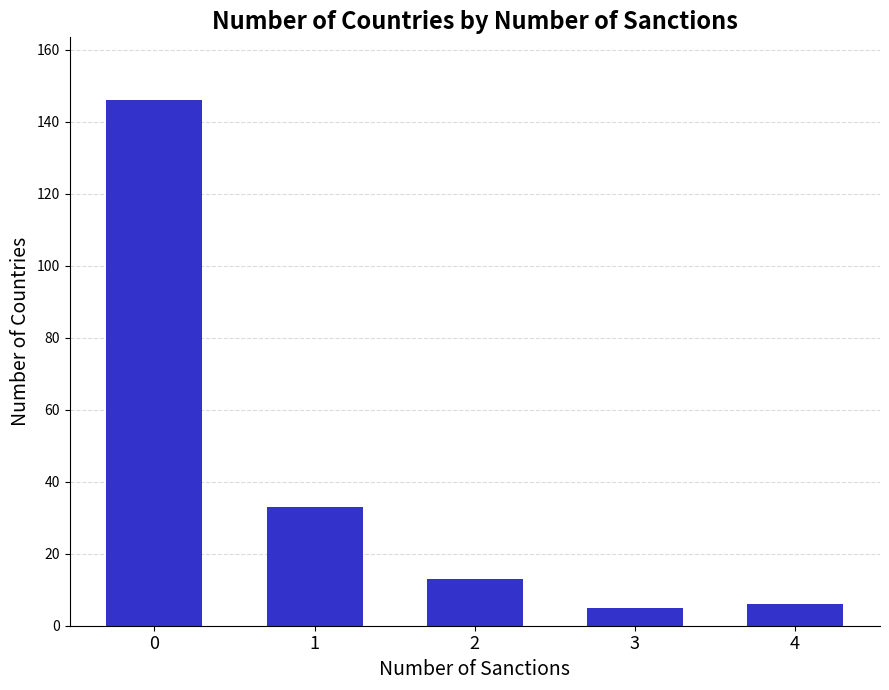

What is the difference between the values at 3 and 2?

8